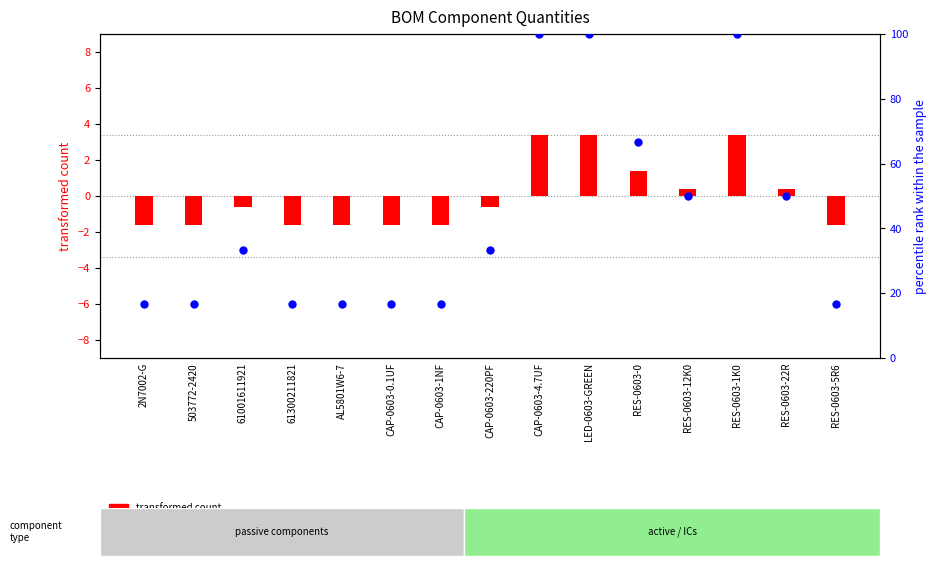

What are all the series names shown in the legend?

transformed count, percentile rank within the sample